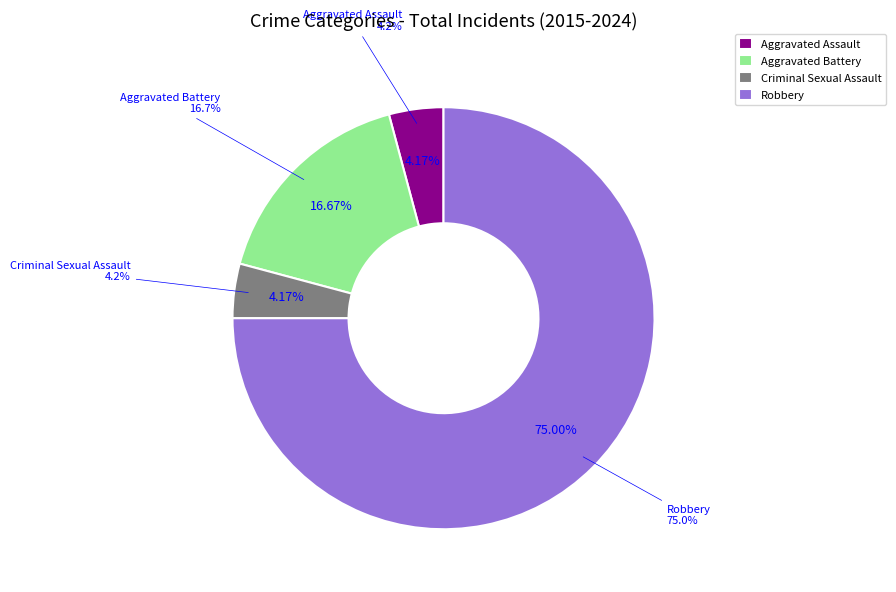

Count the number of slices in the pie.

4